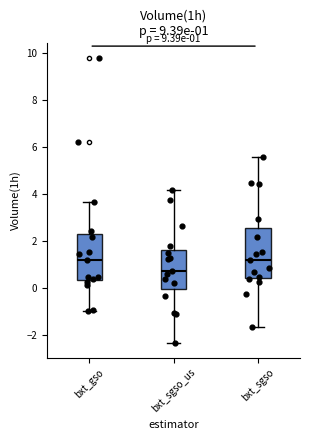

Which box has the lowest median line?

bxt_sgso_us